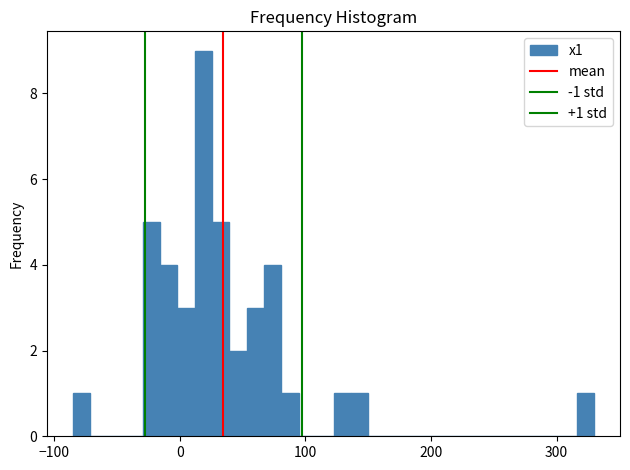

Read against the x-axis, roughly where is the centre of the tallest bar?

20